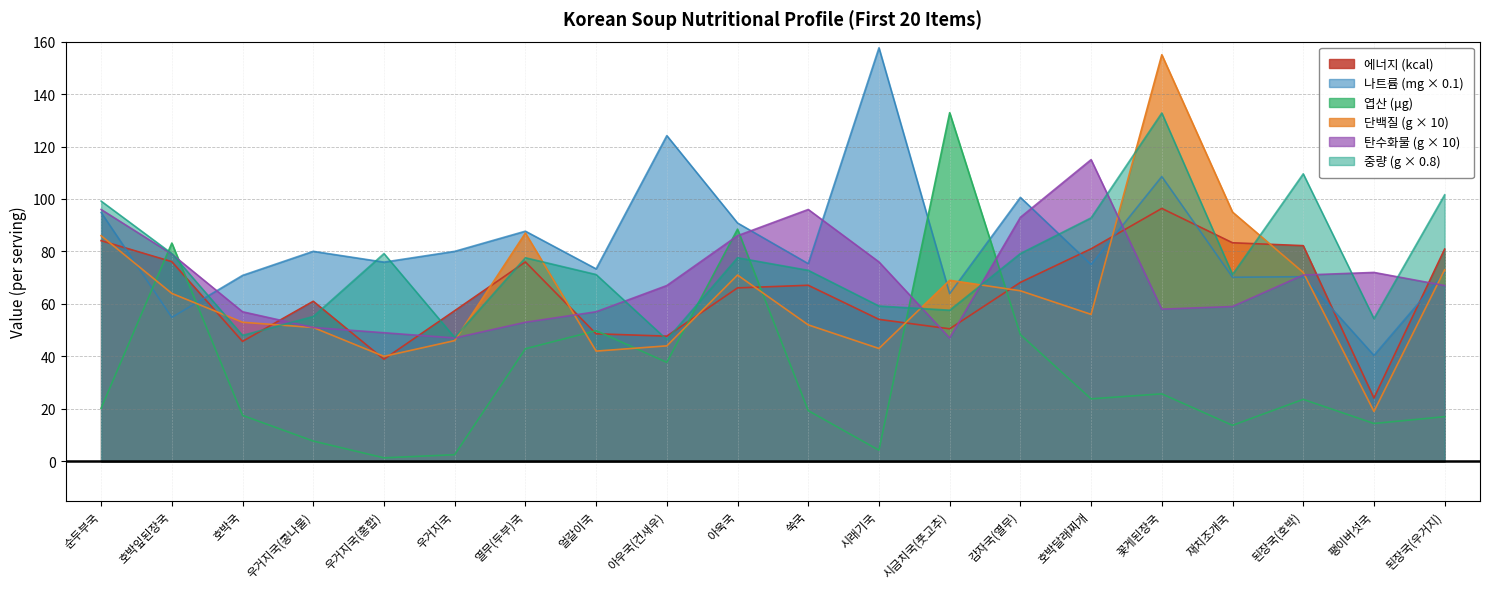

What is the average value of the 엽산(mg) series?

33.7